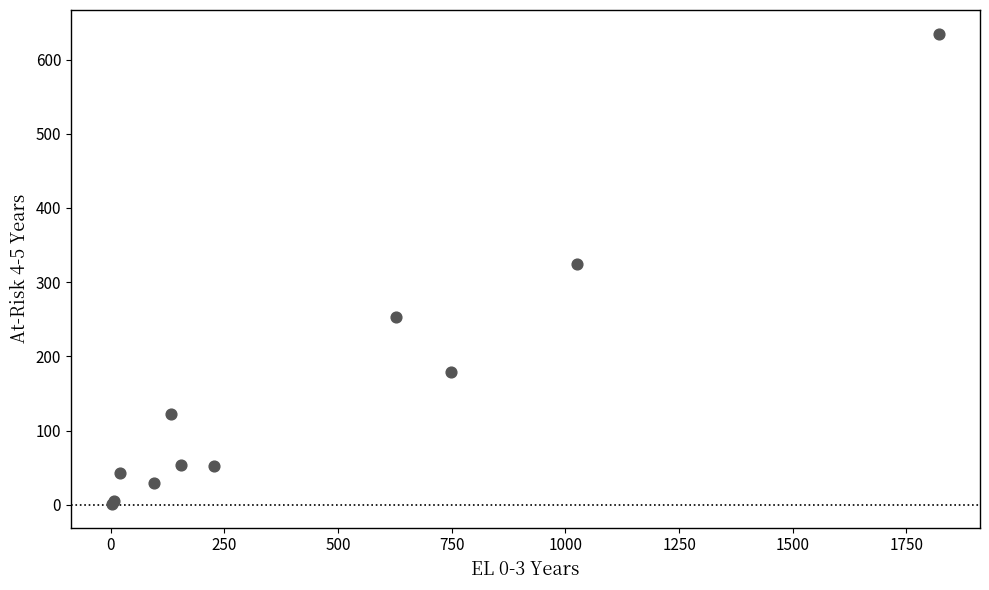

What Y value in the scatter plot is closest to 318?

325